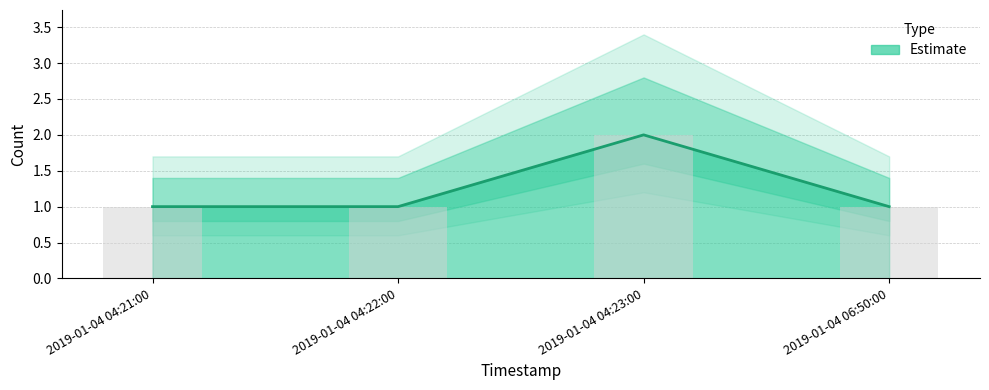

Approximately how many times larger is the value at 2019-01-04 04:22:00 compared to 2019-01-04 04:23:00?

0.5